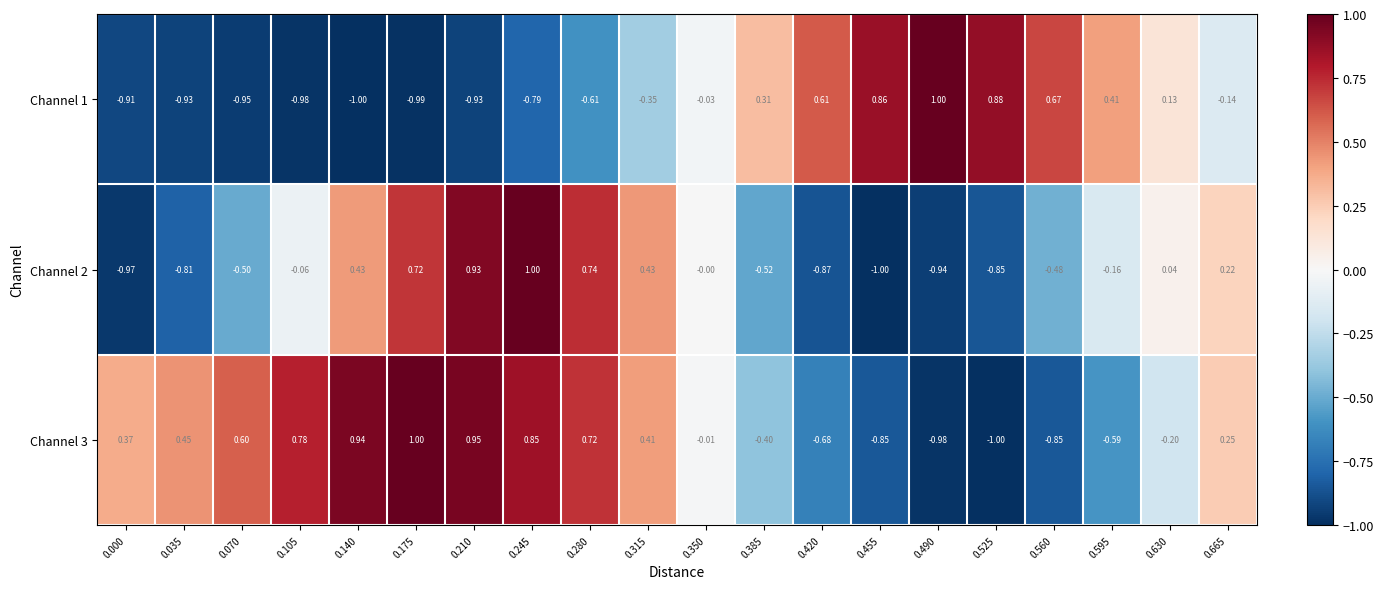

How many values in Channel 3 are above zero?

11